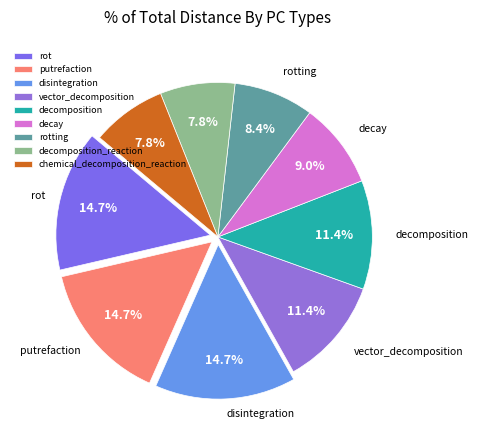

How many slices are in this pie chart?

9